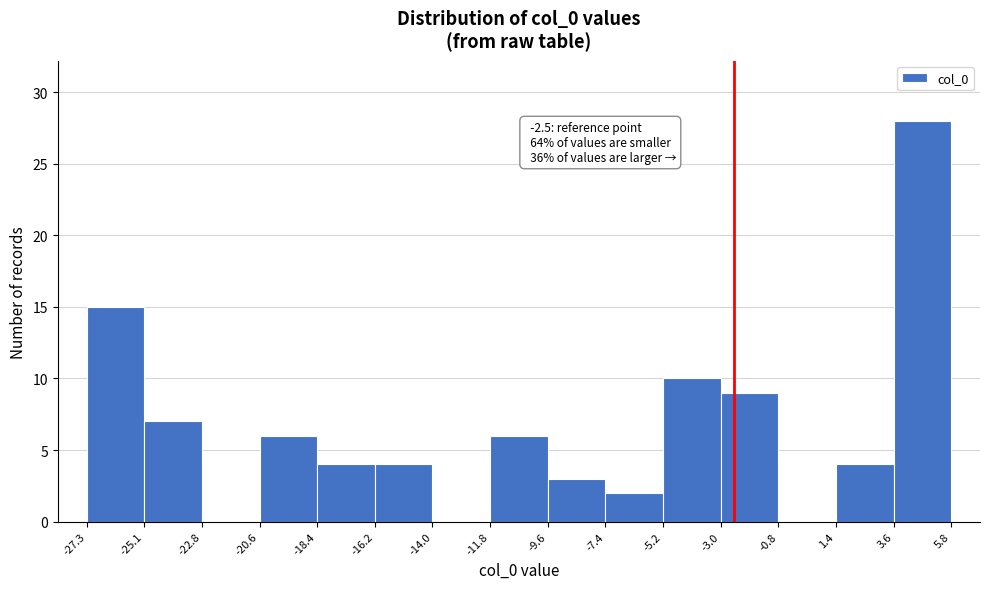

Over which range of the x-axis is the bar tallest?

3.6 to 5.8